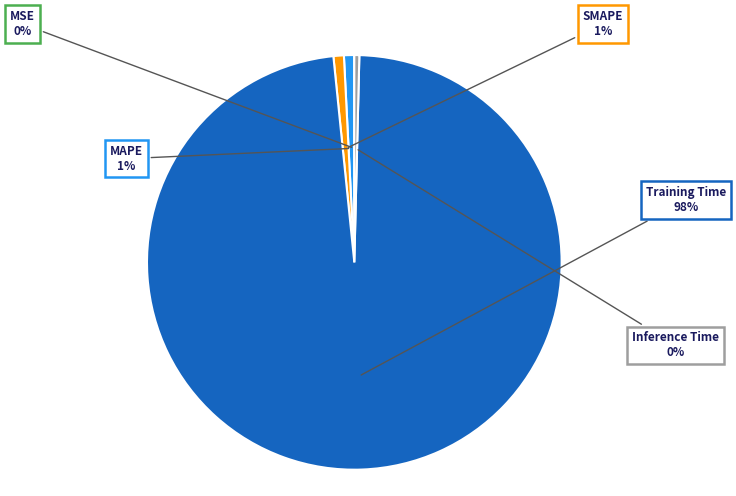

Is there a majority slice in this chart?

Yes